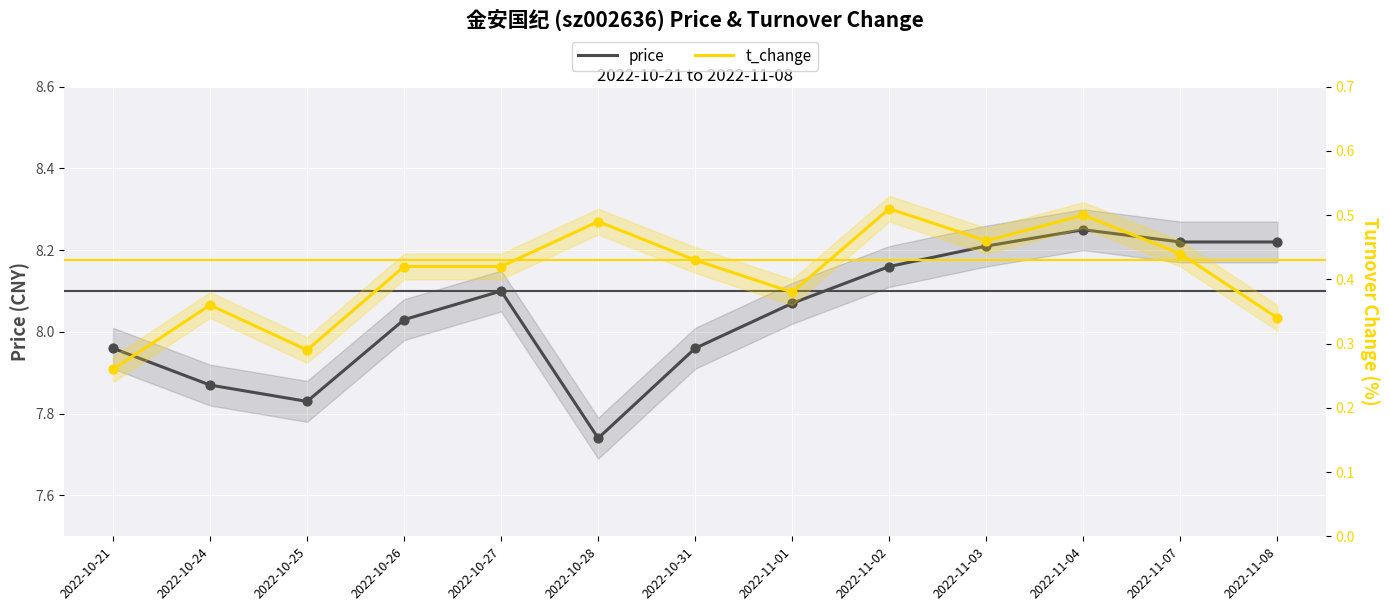

Which series has the largest total across all categories?

price